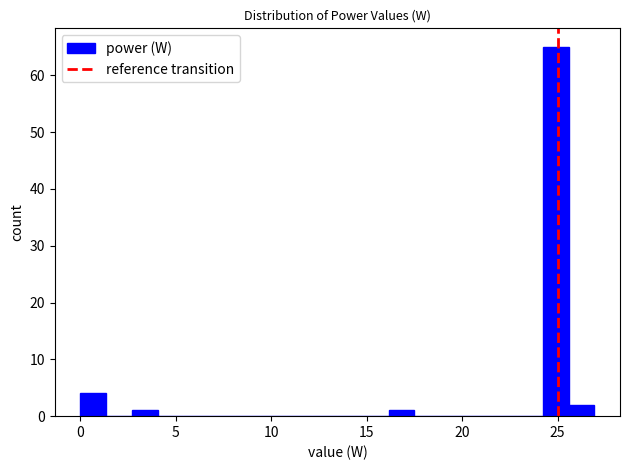

Read against the x-axis, roughly where is the centre of the tallest bar?

25.0